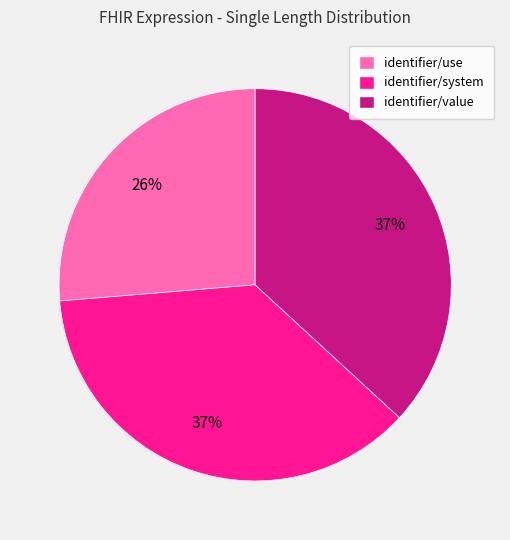

Do identifier/use and identifier/value together represent more than half of the pie?

Yes